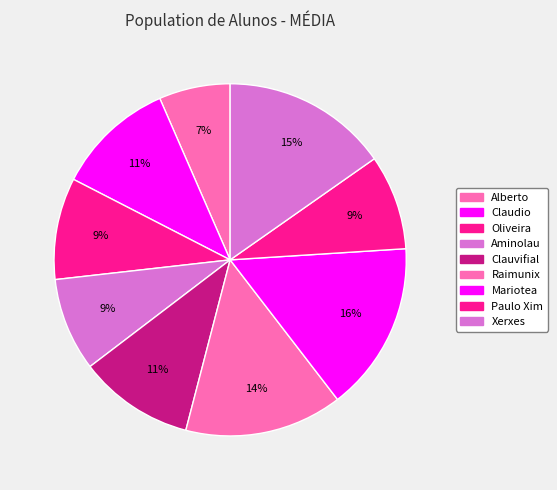

The Paulo Xim slice represents 9% of the pie. True or false?

True